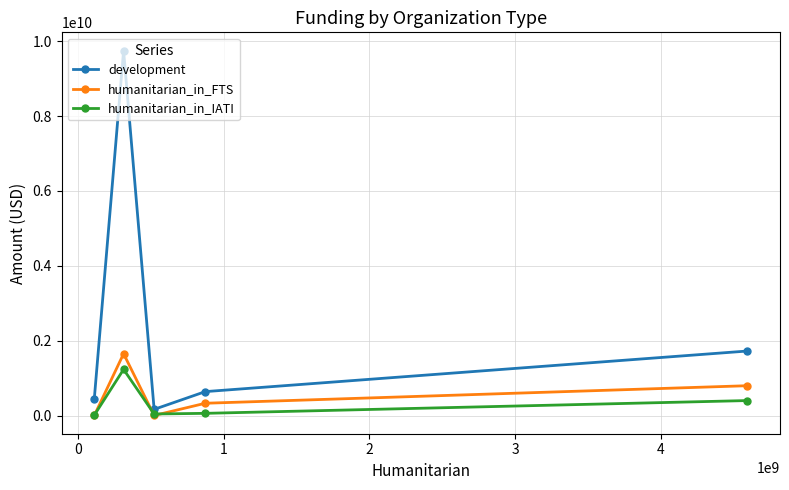

How many interior local peaks does the humanitarian_in_FTS series have?

1